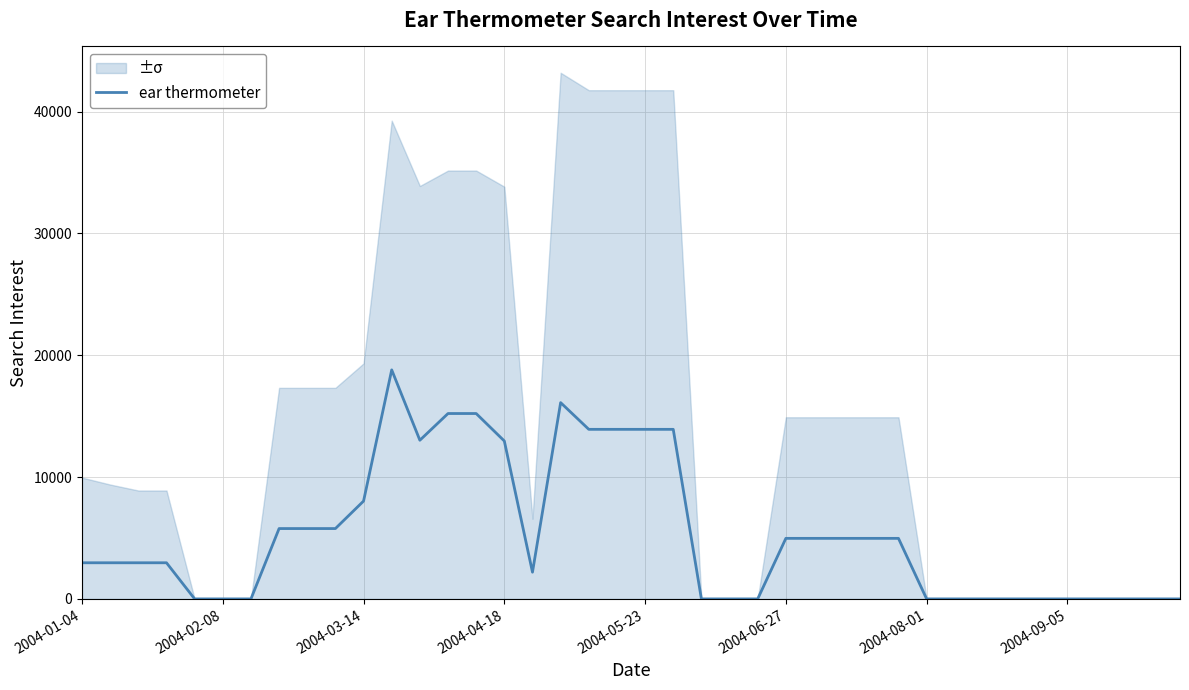

What is the value of the 9th point from the left?

5775.1